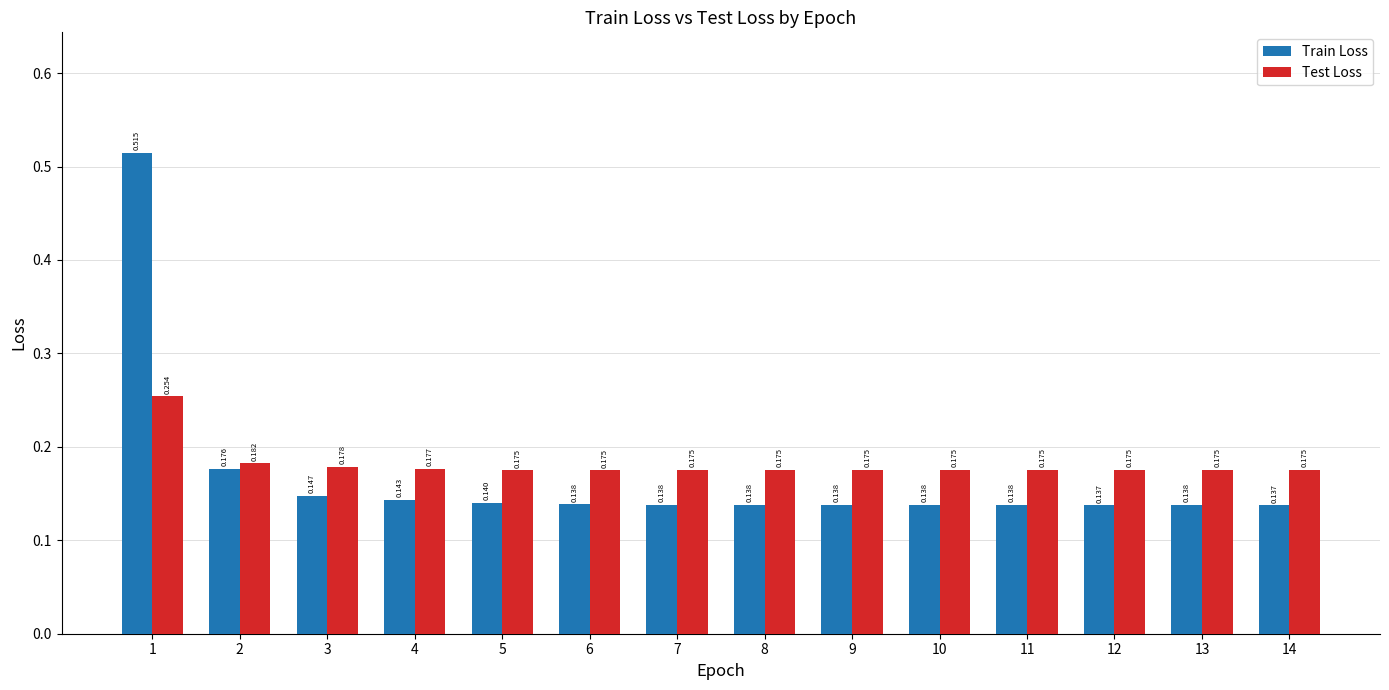

At which label does Test Loss reach its peak?

1